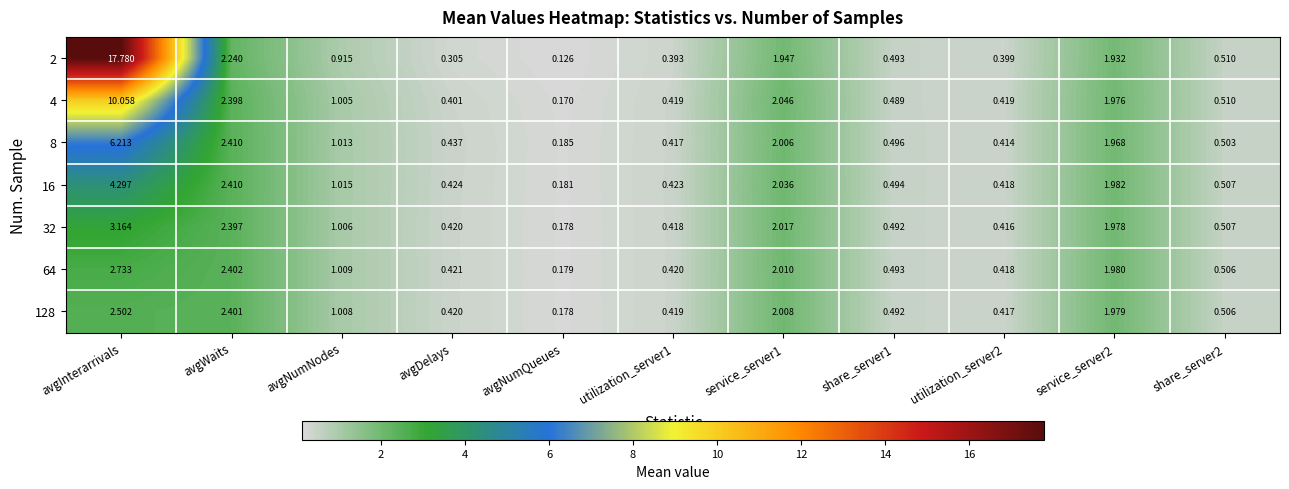

Is the value of 2 at utilization_server1 greater than the value of 64 at avgNumQueues?

Yes